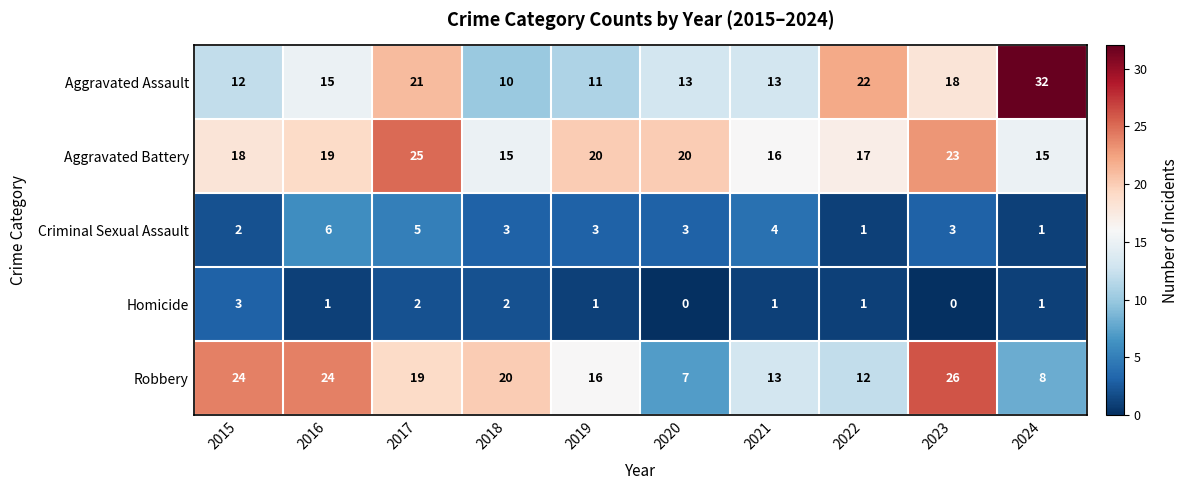

How many categories are shown in the chart?

10